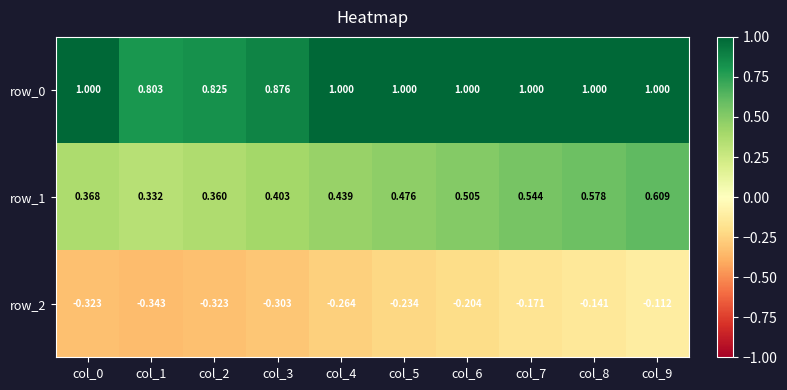

Is the value of row_1 at col_2 greater than the value of row_2 at col_1?

Yes